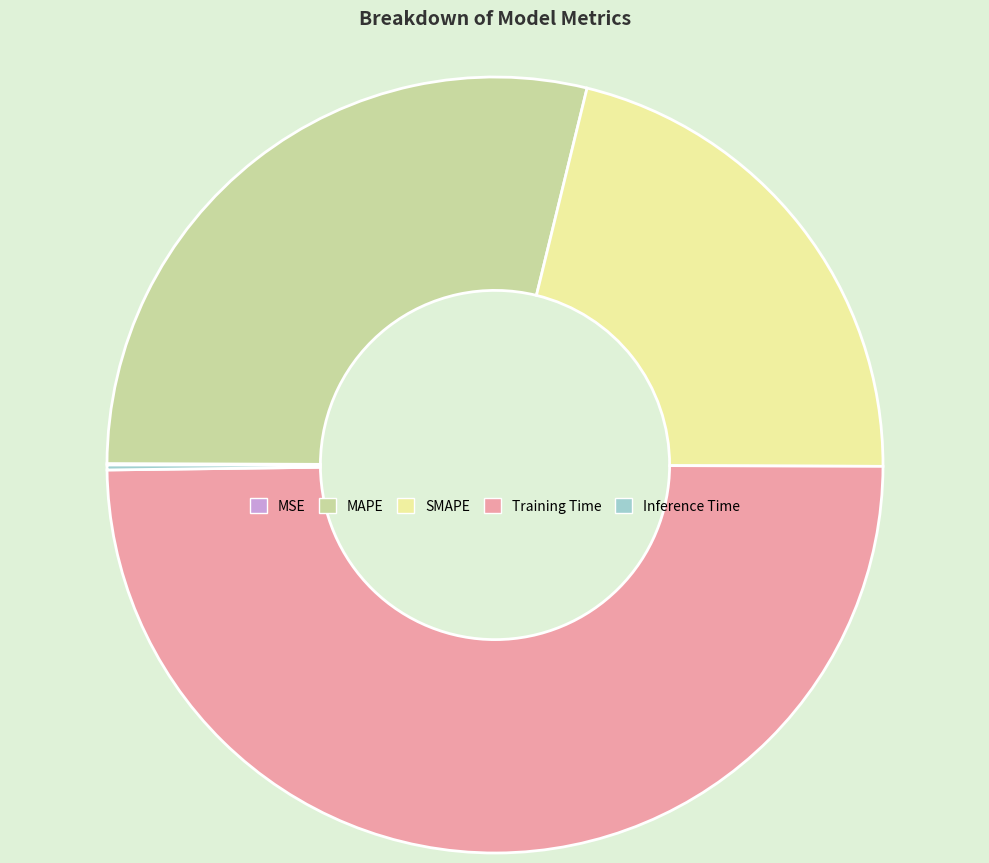

Between MAPE and SMAPE, which is larger?

MAPE